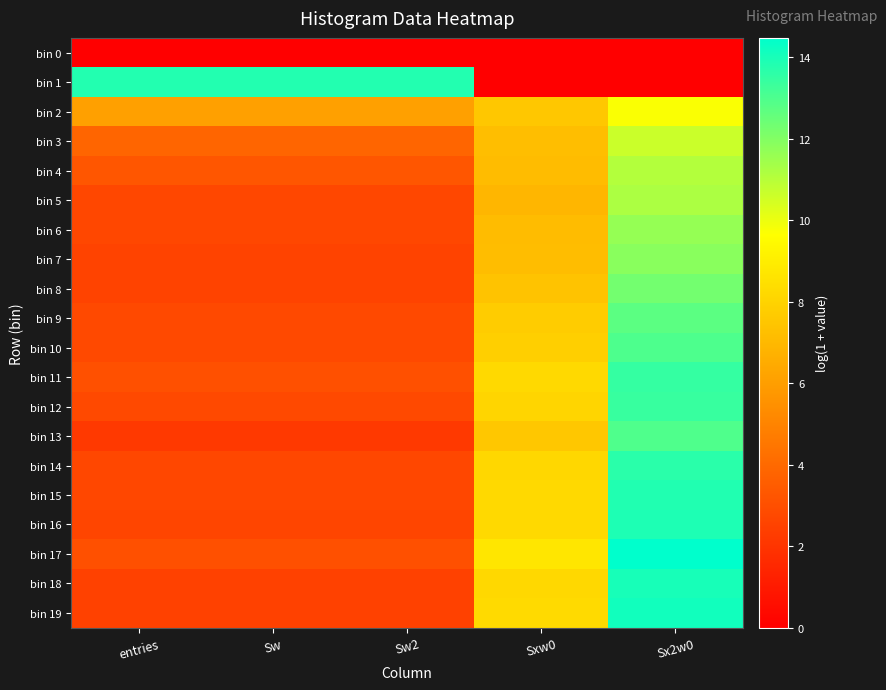

Reading left to right, list all the values displayed in this chart.

bin 0: entries=0.0	Sw=0.0	Sw2=0.0	Sxw0=0.0	Sx2w0=0.0
bin 1: entries=13.8	Sw=13.8	Sw2=13.8	Sxw0=0.0	Sx2w0=0.0
bin 2: entries=6.1	Sw=6.1	Sw2=6.1	Sxw0=7.5	Sx2w0=9.8
bin 3: entries=3.9	Sw=3.9	Sw2=3.9	Sxw0=7.2	Sx2w0=10.7
bin 4: entries=3.3	Sw=3.3	Sw2=3.3	Sxw0=7.1	Sx2w0=11.1
bin 5: entries=2.7	Sw=2.7	Sw2=2.7	Sxw0=6.9	Sx2w0=11.2
bin 6: entries=2.7	Sw=2.7	Sw2=2.7	Sxw0=7.1	Sx2w0=11.6
bin 7: entries=2.6	Sw=2.6	Sw2=2.6	Sxw0=7.2	Sx2w0=11.9
bin 8: entries=2.6	Sw=2.6	Sw2=2.6	Sxw0=7.4	Sx2w0=12.3
bin 9: entries=2.8	Sw=2.8	Sw2=2.8	Sxw0=7.7	Sx2w0=12.7
bin 10: entries=2.8	Sw=2.8	Sw2=2.8	Sxw0=7.8	Sx2w0=13.0
bin 11: entries=3.0	Sw=3.0	Sw2=3.0	Sxw0=8.2	Sx2w0=13.5
bin 12: entries=2.8	Sw=2.8	Sw2=2.8	Sxw0=8.1	Sx2w0=13.4
bin 13: entries=2.2	Sw=2.2	Sw2=2.2	Sxw0=7.5	Sx2w0=13.0
bin 14: entries=2.7	Sw=2.7	Sw2=2.7	Sxw0=8.2	Sx2w0=13.7
bin 15: entries=2.7	Sw=2.7	Sw2=2.7	Sxw0=8.2	Sx2w0=13.8
bin 16: entries=2.6	Sw=2.6	Sw2=2.6	Sxw0=8.2	Sx2w0=13.9
bin 17: entries=3.0	Sw=3.0	Sw2=3.0	Sxw0=8.7	Sx2w0=14.5
bin 18: entries=2.5	Sw=2.5	Sw2=2.5	Sxw0=8.2	Sx2w0=14.0
bin 19: entries=2.5	Sw=2.5	Sw2=2.5	Sxw0=8.3	Sx2w0=14.1